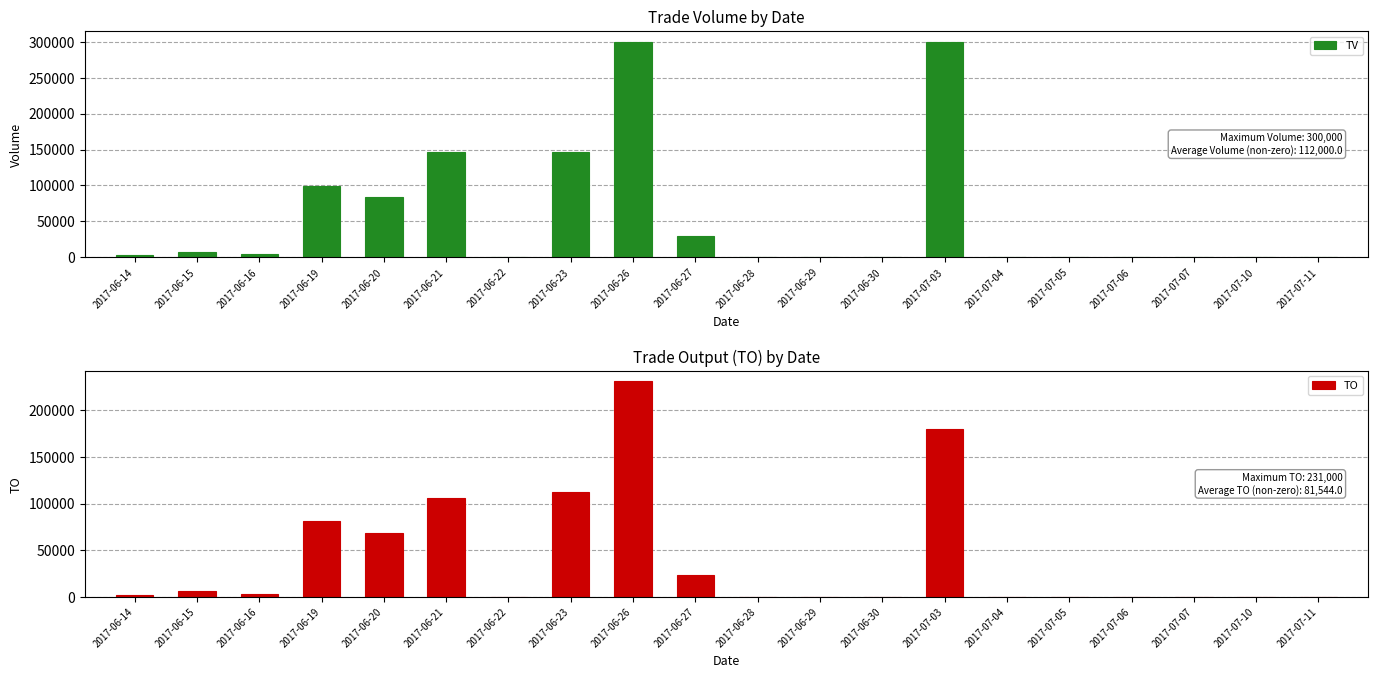

How many categories are shown in the chart?

20